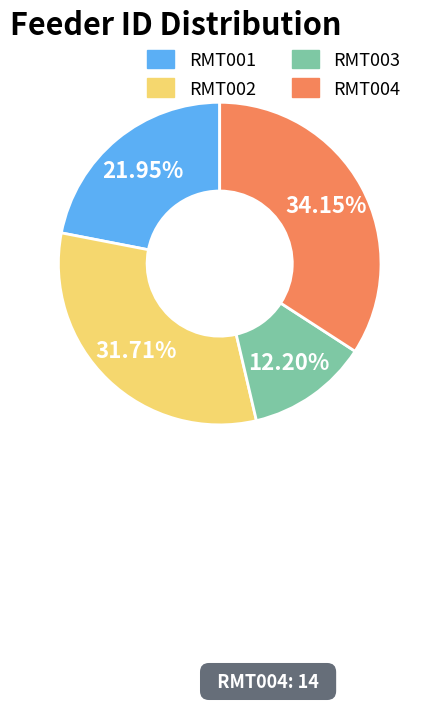

To the nearest percent, what is the average slice percentage?

25%